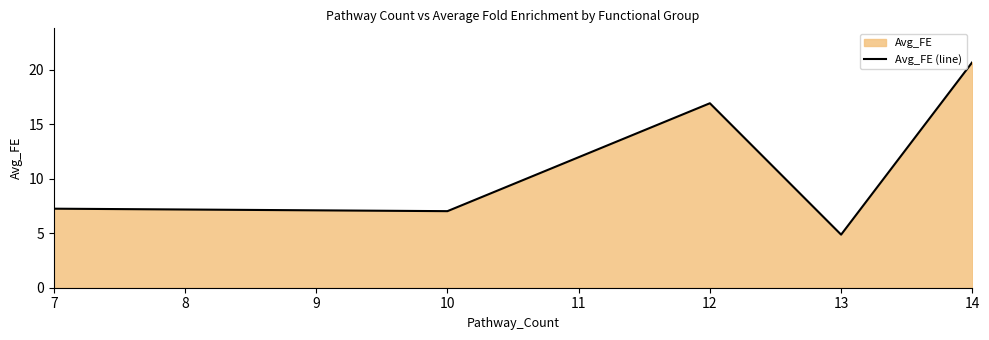

What is the greatest value displayed?

20.7